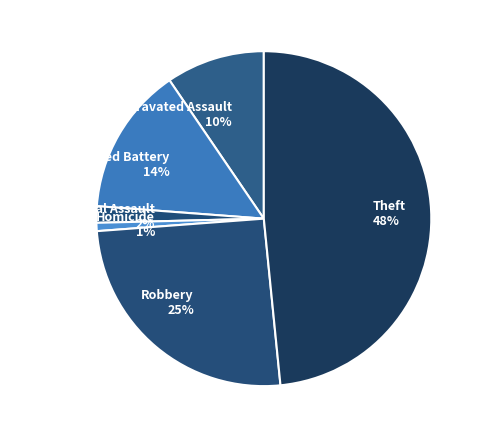

Between Aggravated Assault 10% and Aggravated Battery 14%, which is larger?

Aggravated Battery 14%